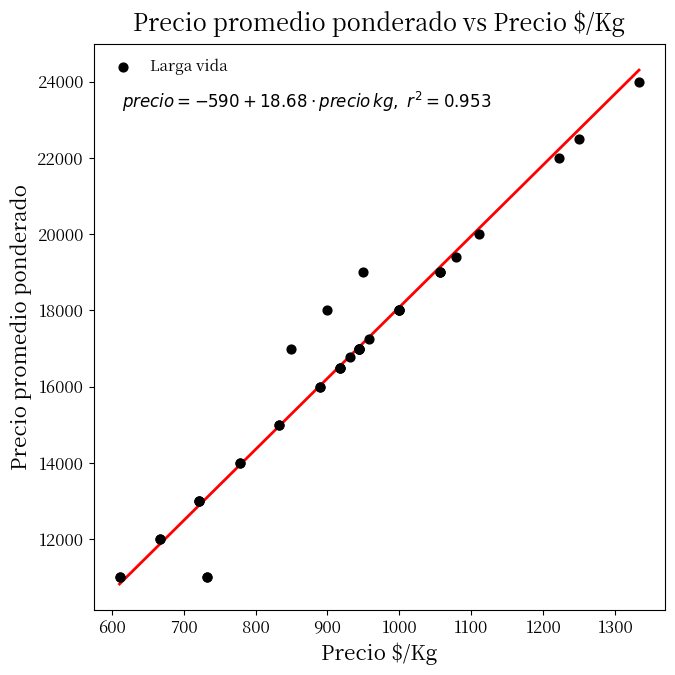

What Y value in the scatter plot is closest to 17500?

17250